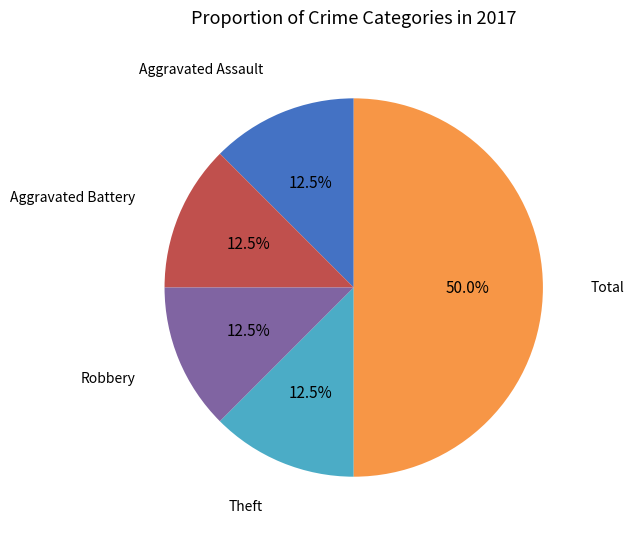

How much of the chart is everything except Theft?

87.5%